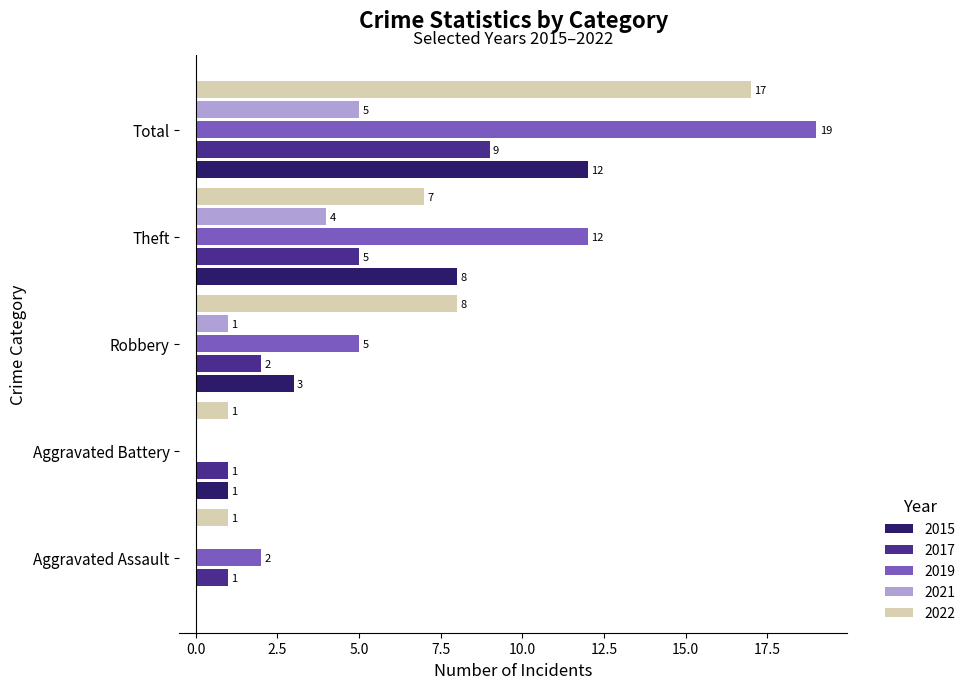

Which label corresponds to the largest value in the chart?

Total